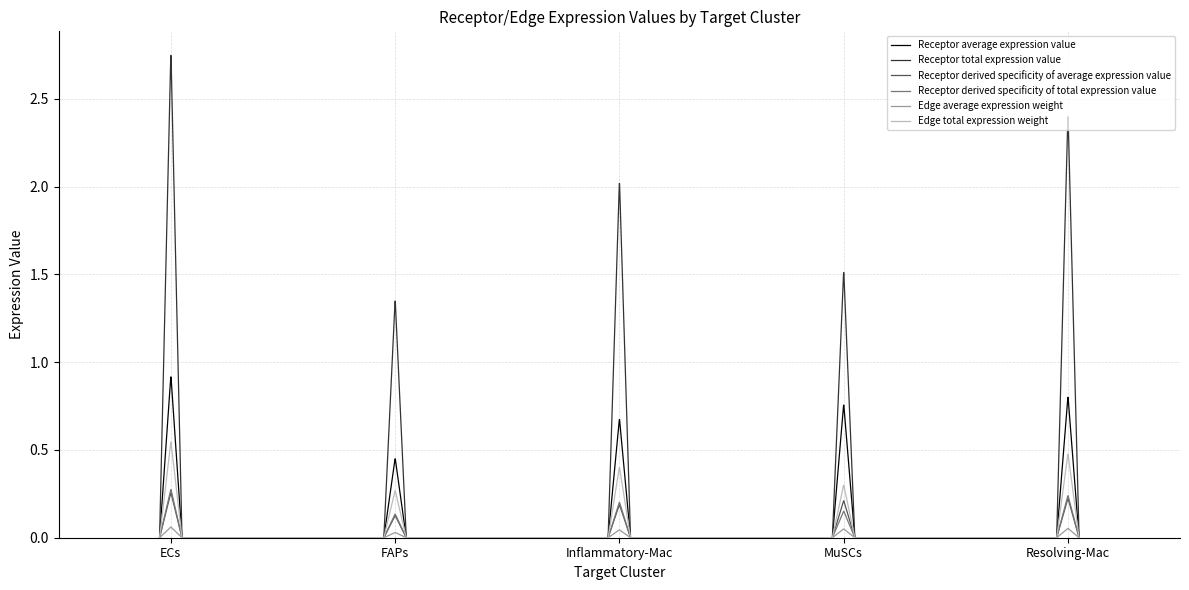

Which series has the largest total across all categories?

Receptor total expression value